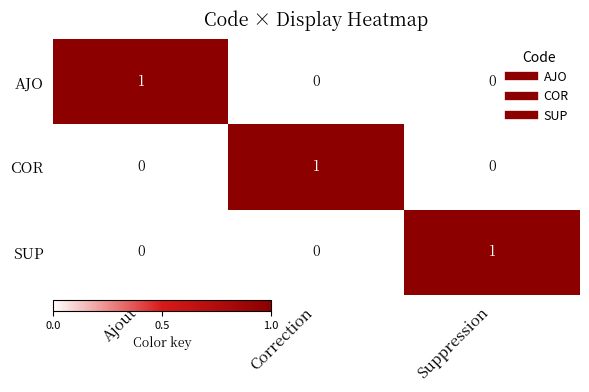

Count the AJO values in the range 0 to 1.

3